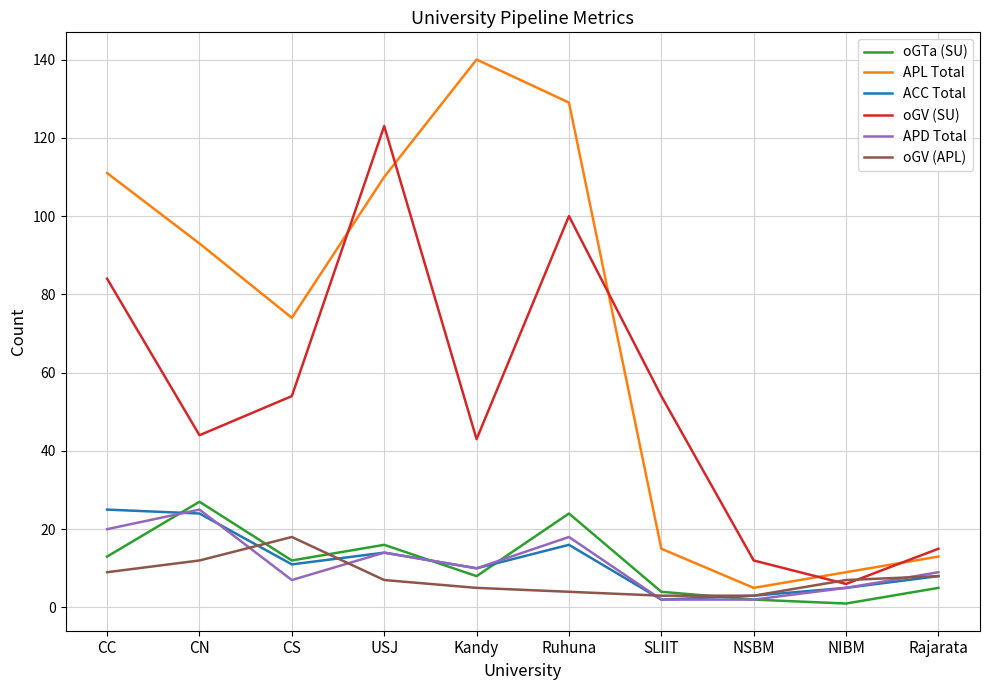

What position from the right is CS?

8